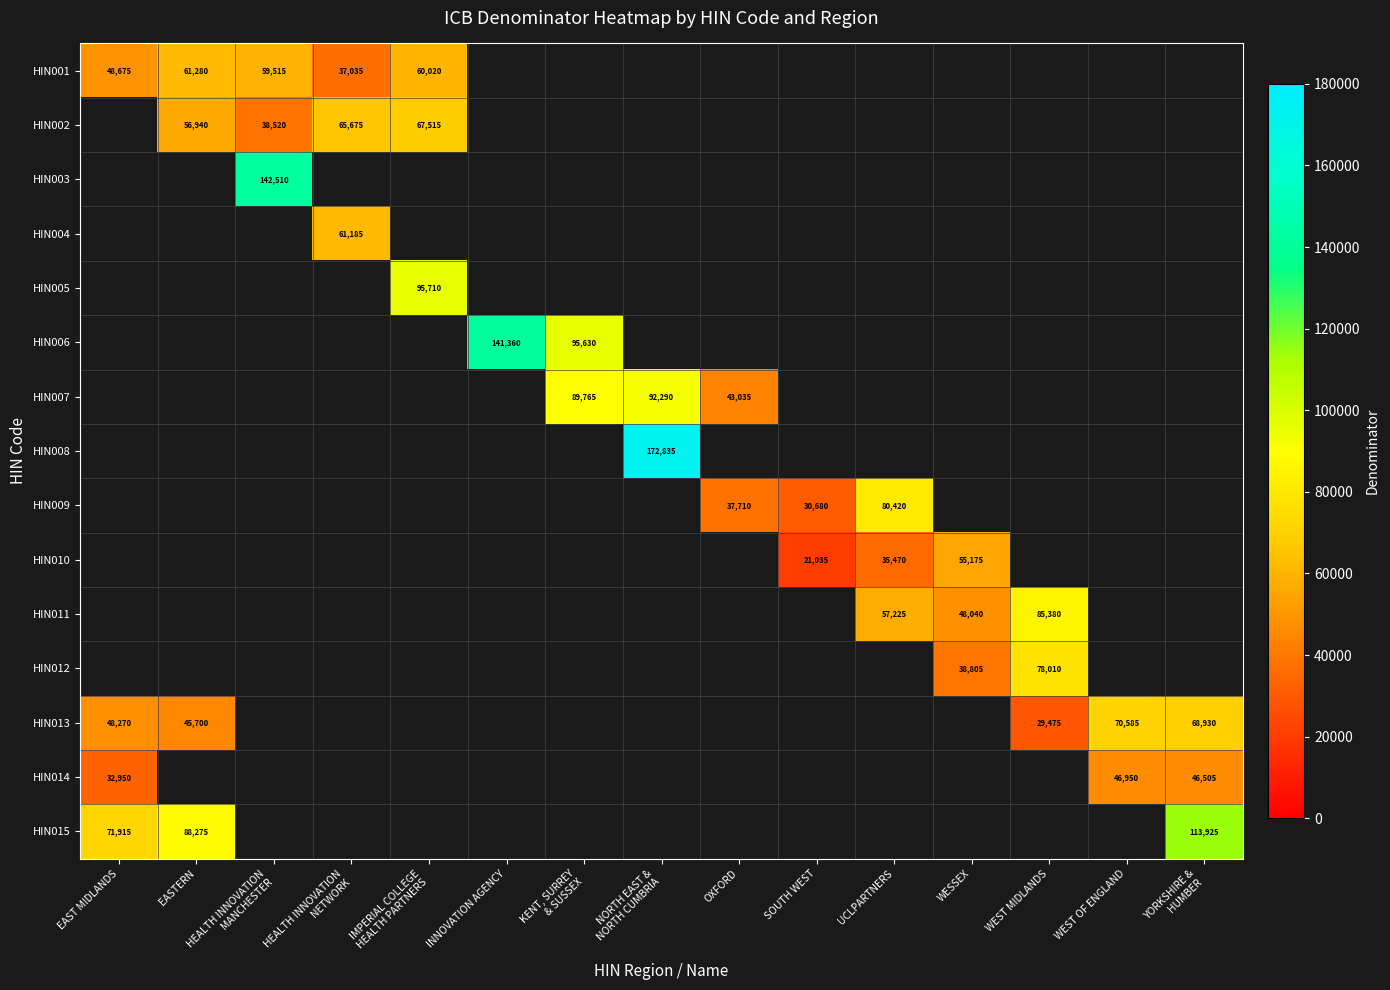

What is the difference between the maximum and minimum values in the HIN014 series?

14000.0